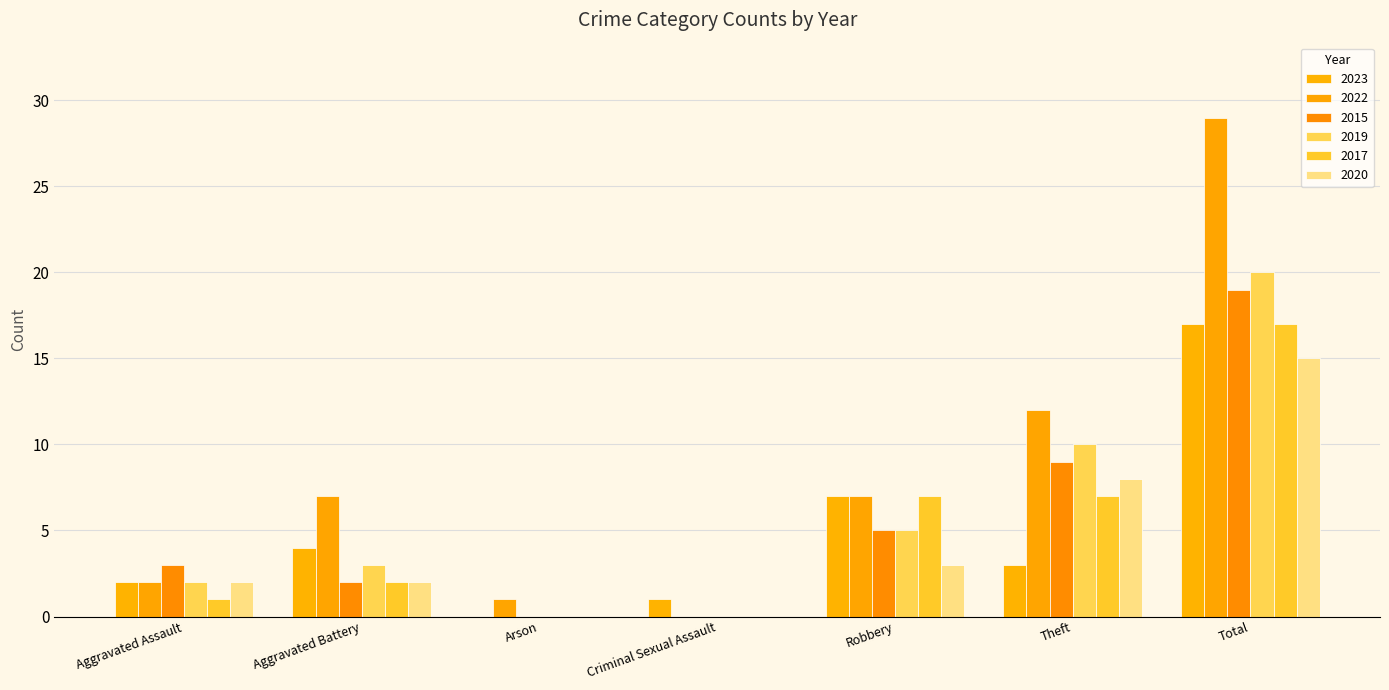

The value of 2022 at Aggravated Battery is 7. True or false?

True